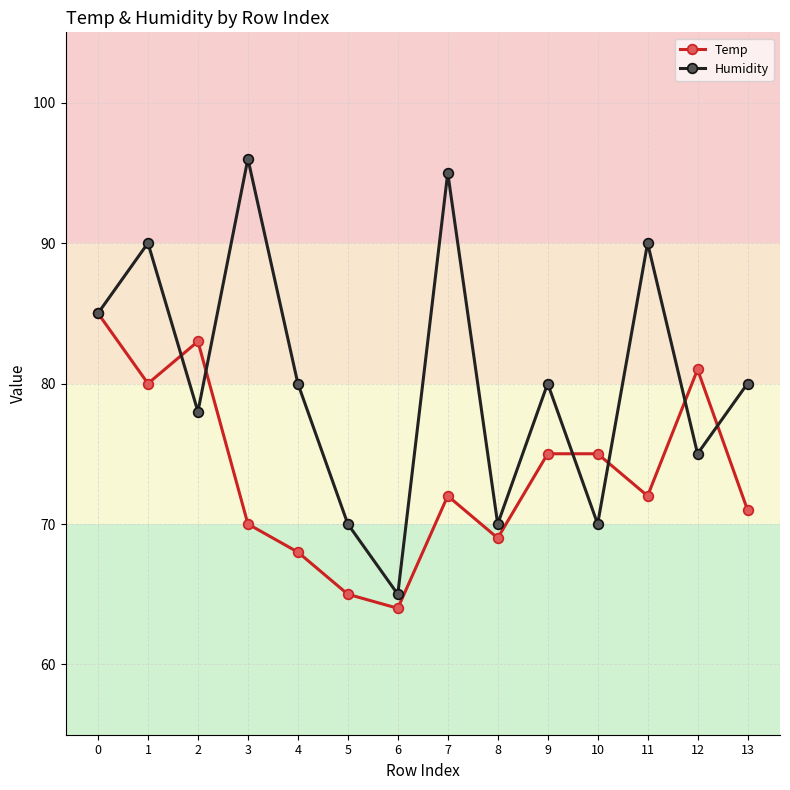

Is the value of Humidity at 11 greater than the value of Temp at 11?

Yes